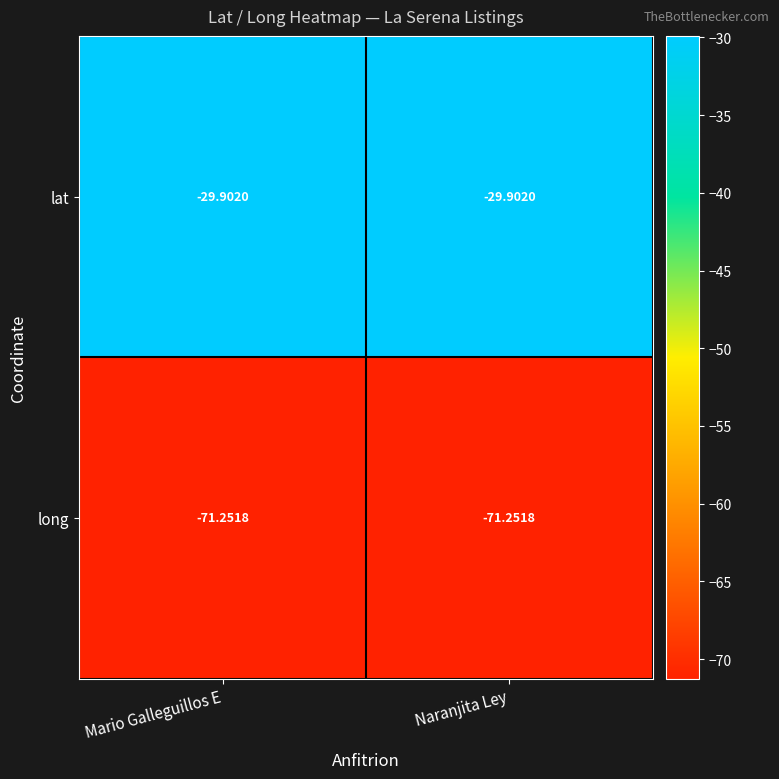

Count the number of data series in this chart.

2